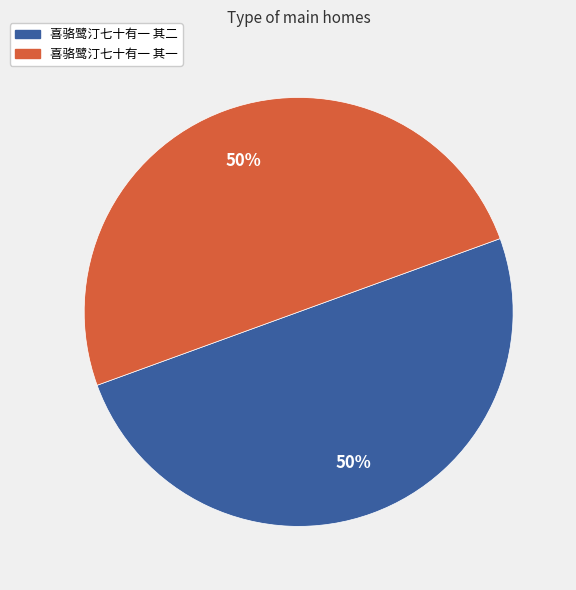

To the nearest percent, what portion does 喜骆鹭汀七十有一 其二 represent?

50%